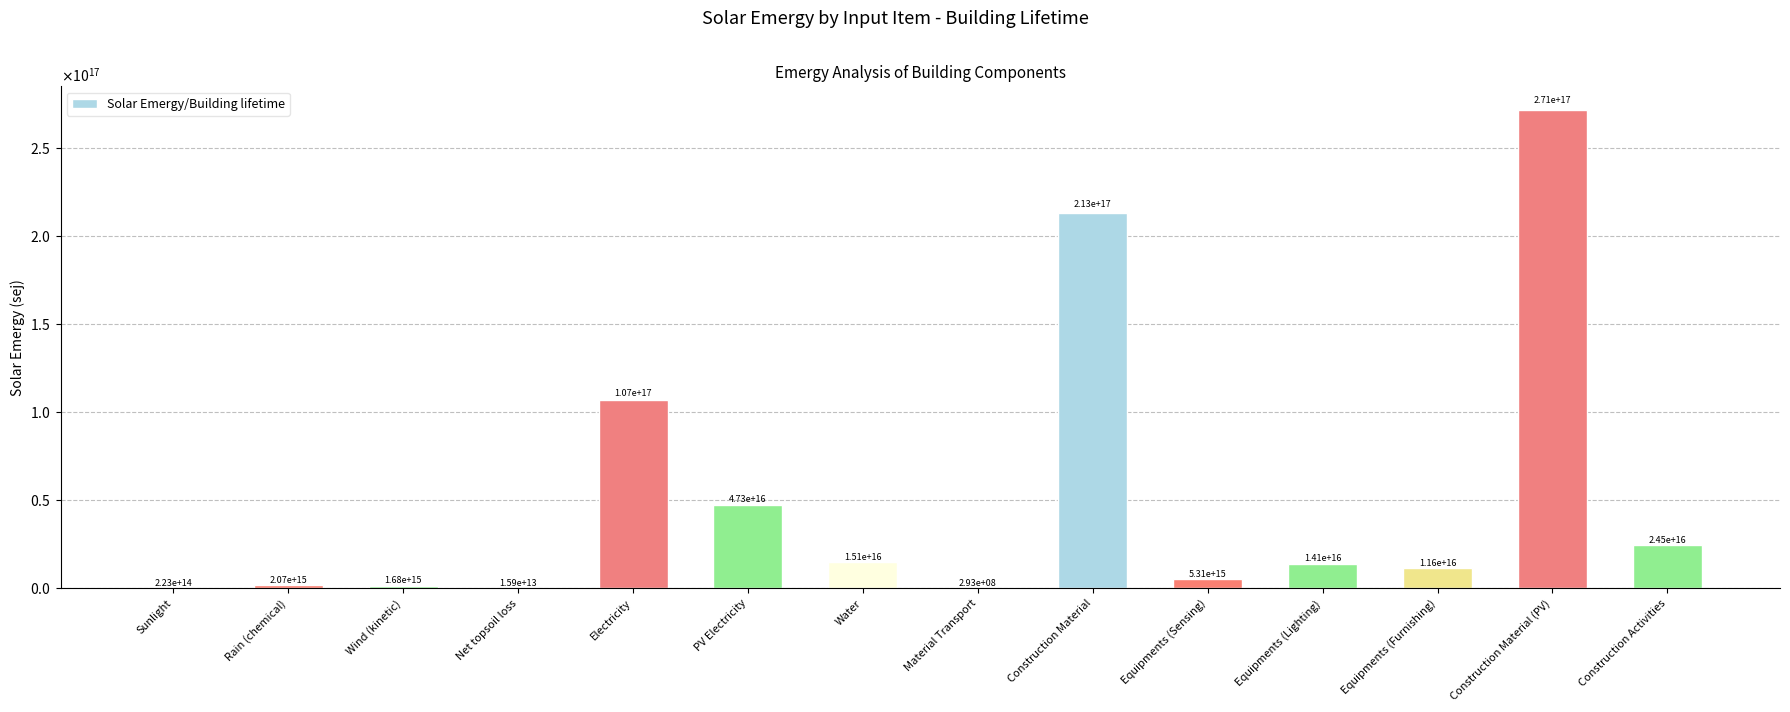

List the labels in order of value, smallest first.

Material Transport, Net topsoil loss, Sunlight, Wind (kinetic), Rain (chemical), Equipments (Sensing), Equipments (Furnishing), Equipments (Lighting), Water, Construction Activities, PV Electricity, Electricity, Construction Material, Construction Material (PV)